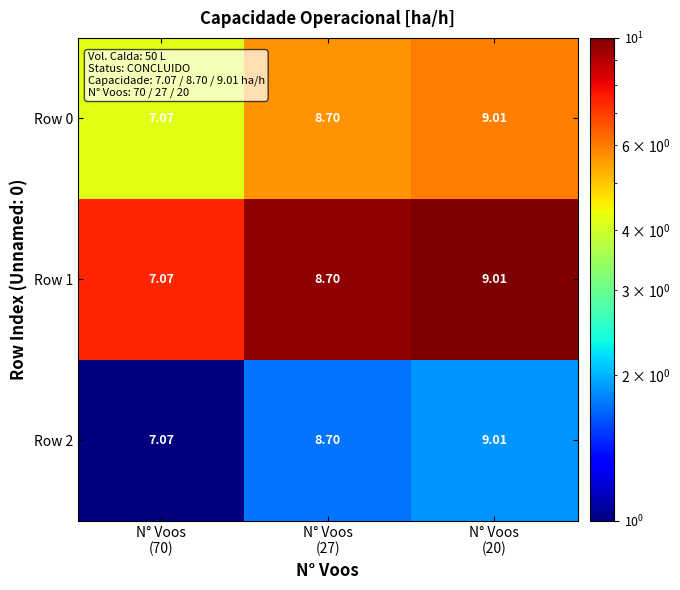

Reading left to right, list all the values displayed in this chart.

Row 0: N° Voos
(70)=7.1	N° Voos
(27)=8.7	N° Voos
(20)=9.0
Row 1: N° Voos
(70)=7.1	N° Voos
(27)=8.7	N° Voos
(20)=9.0
Row 2: N° Voos
(70)=7.1	N° Voos
(27)=8.7	N° Voos
(20)=9.0